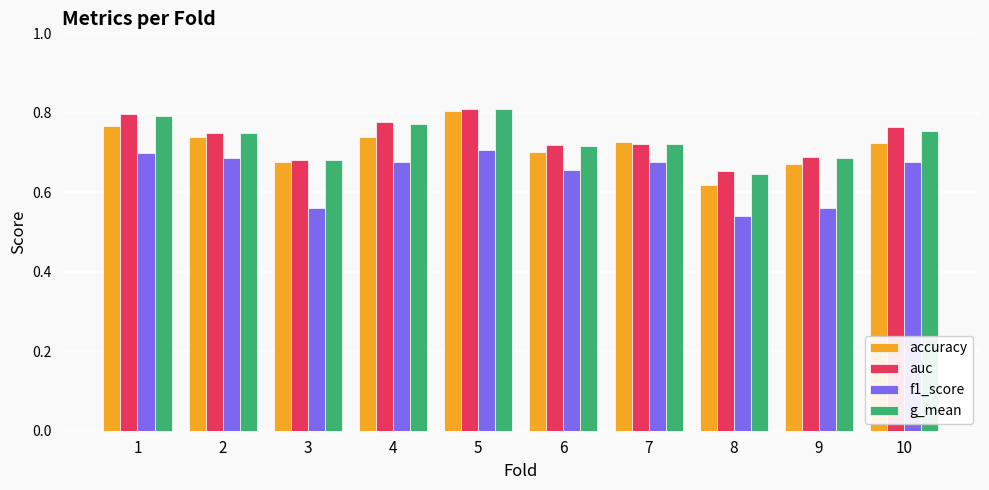

True or false: auc has a value of 0.8 at 10.

True